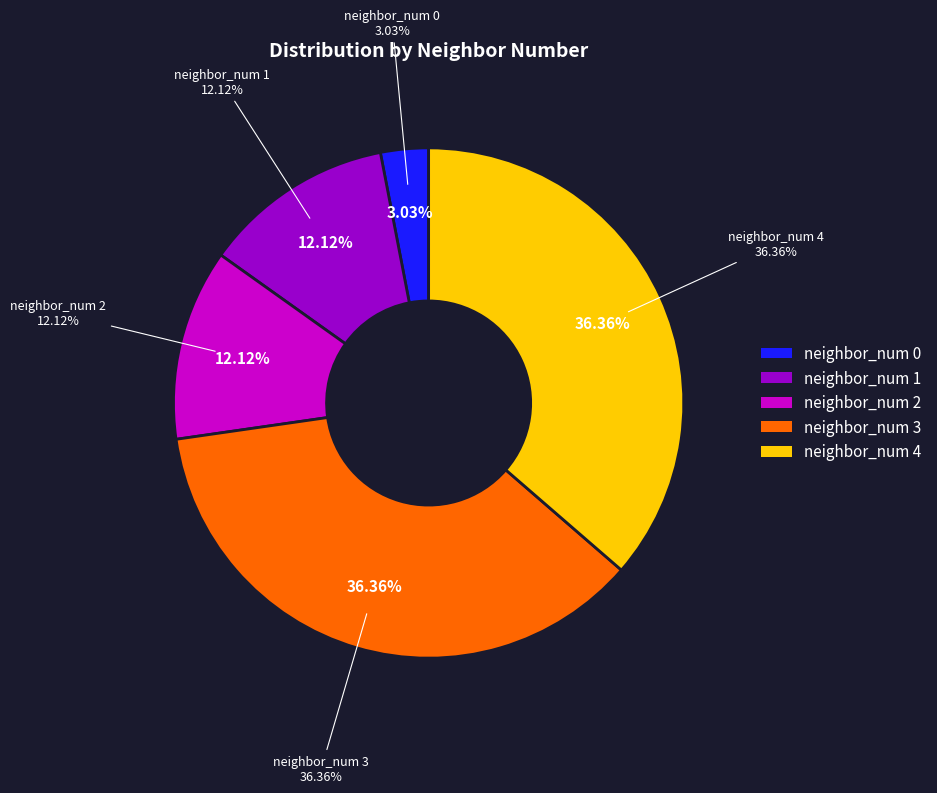

How many slices are in this pie chart?

5